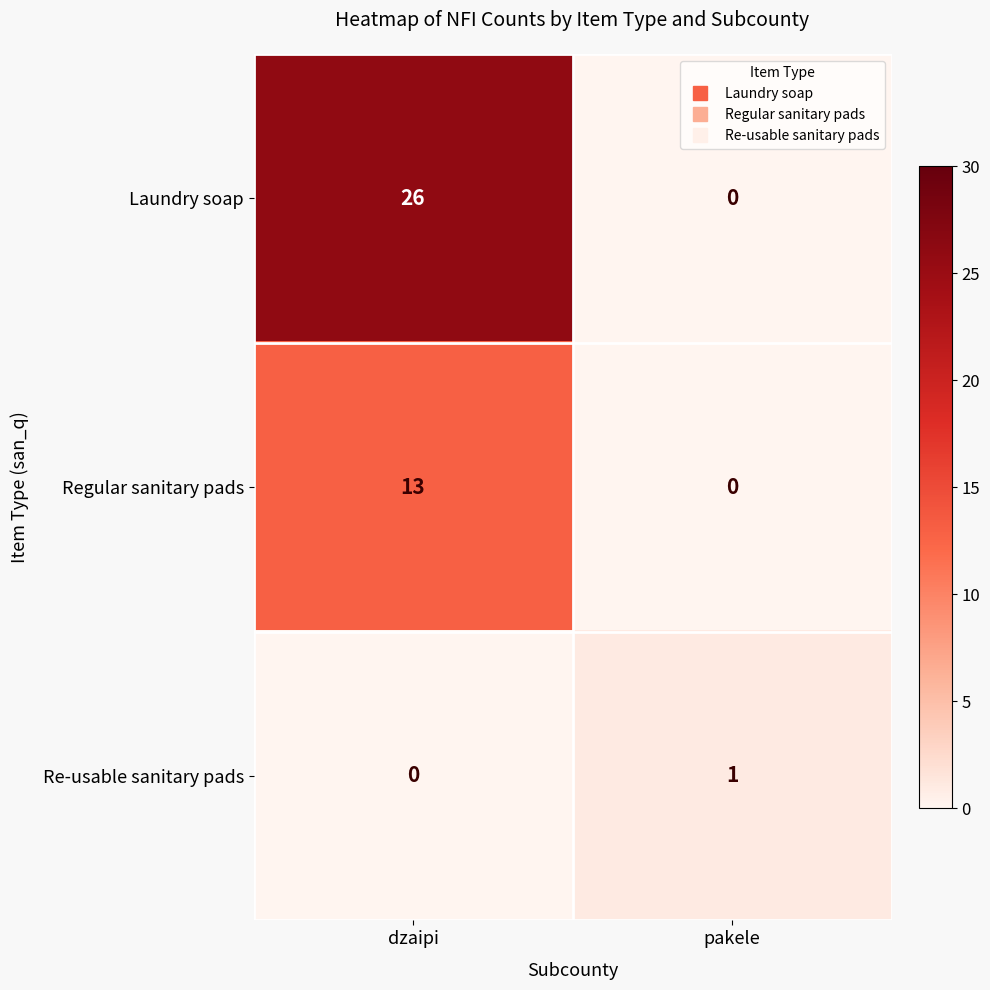

Which series has the widest spread of values?

Laundry soap